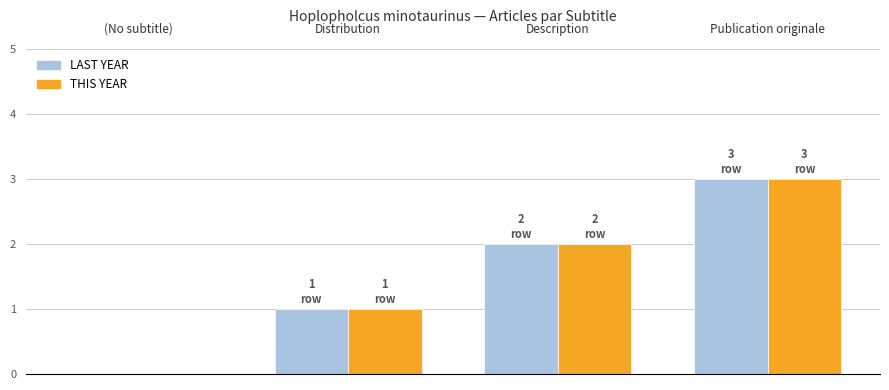

What is the greatest value displayed?

3